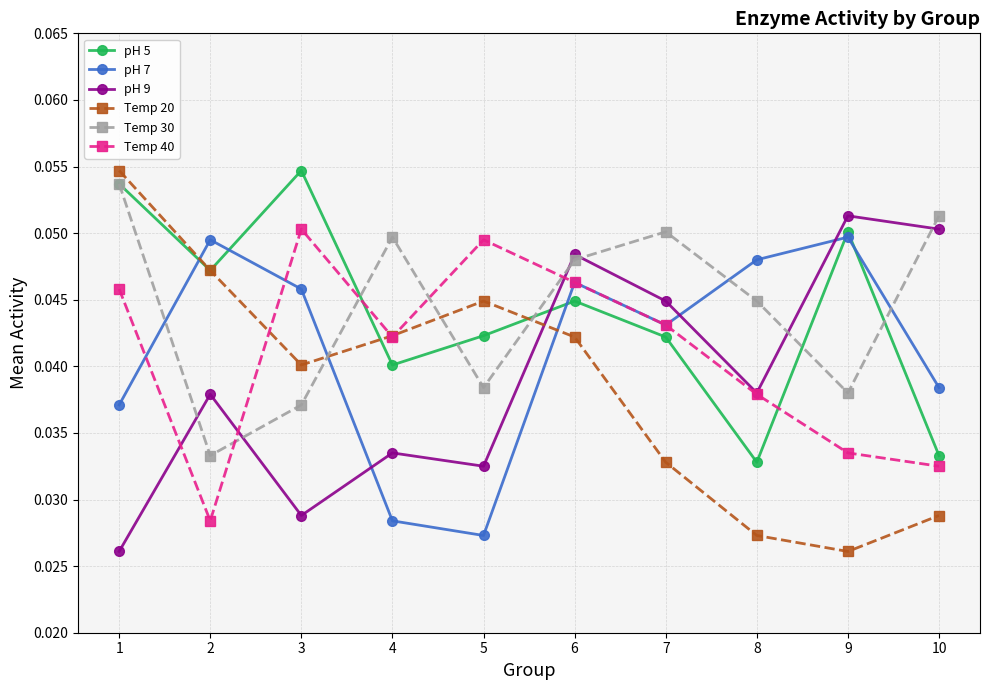

Which series has the widest spread of values?

Temp 20